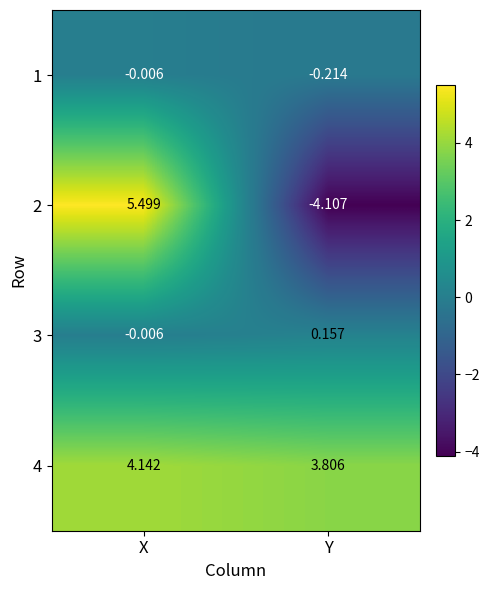

How many data points does each series have?

2